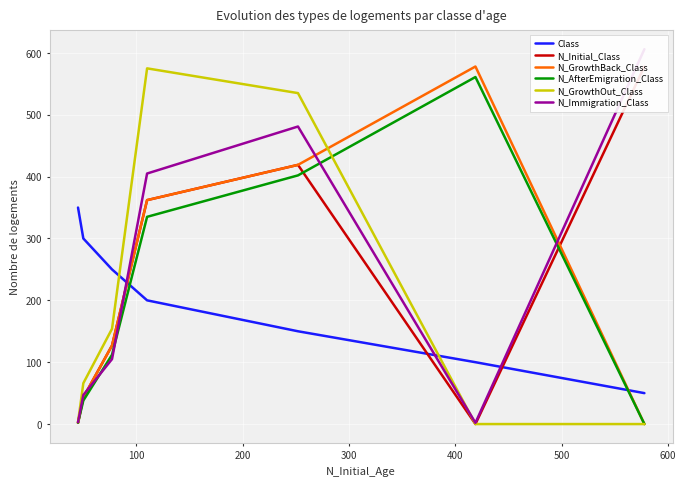

Which series has the largest total across all categories?

N_Immigration_Class